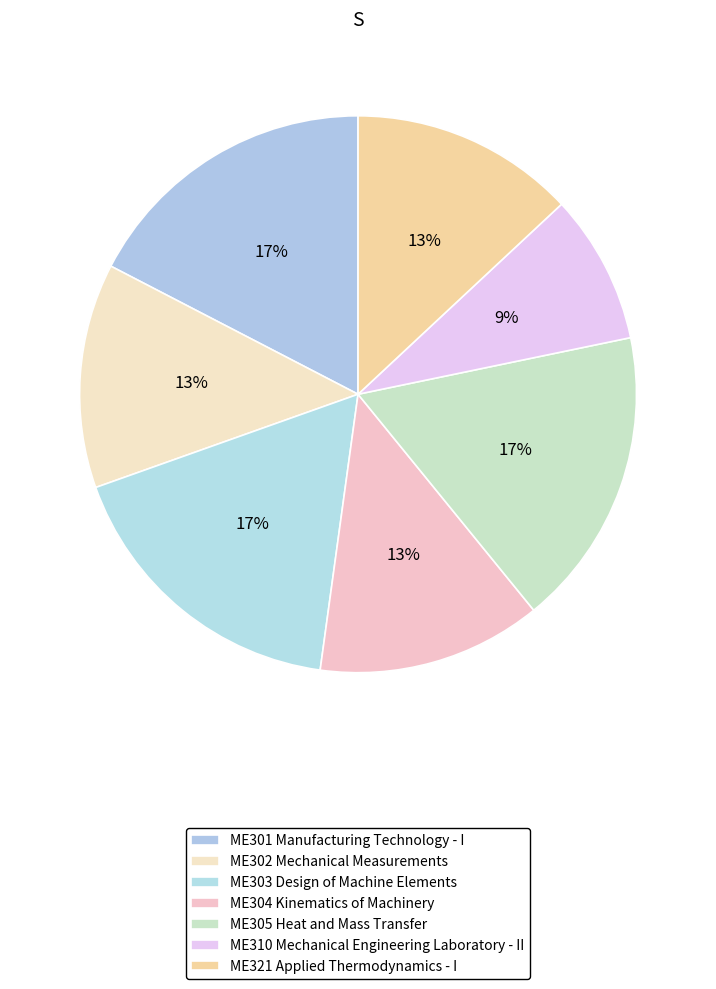

To the nearest percent, what is the average slice percentage?

14%